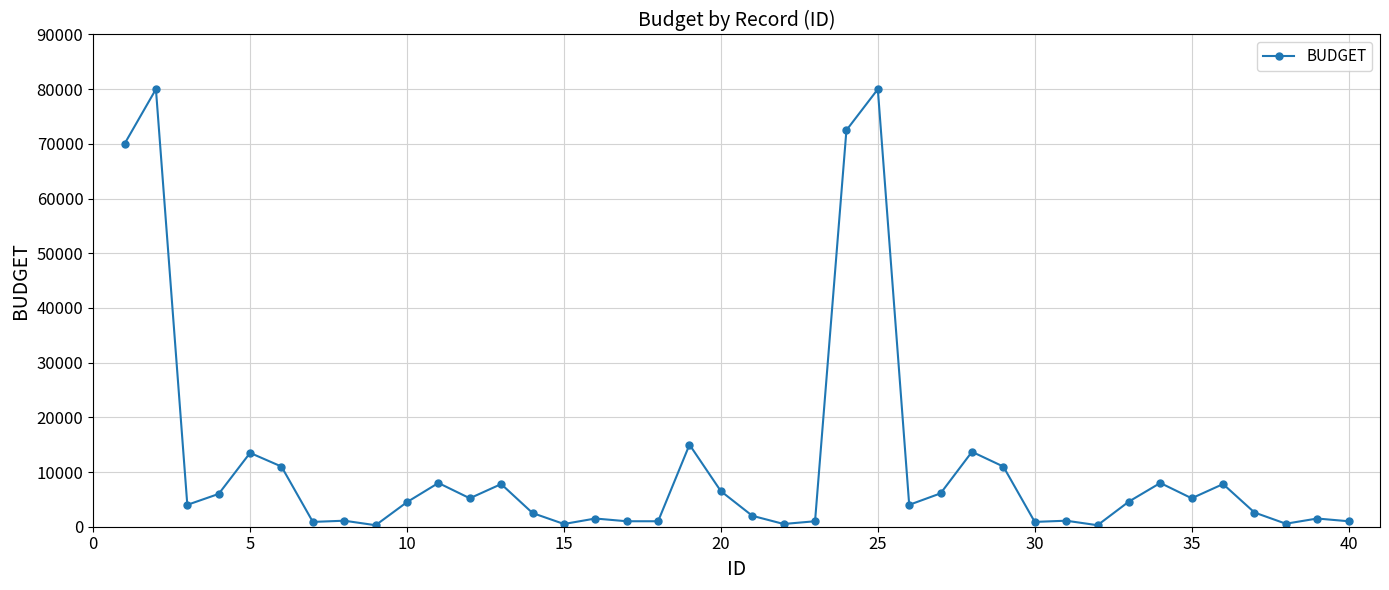

True or false: there are more than 1 points higher than both neighbors.

True